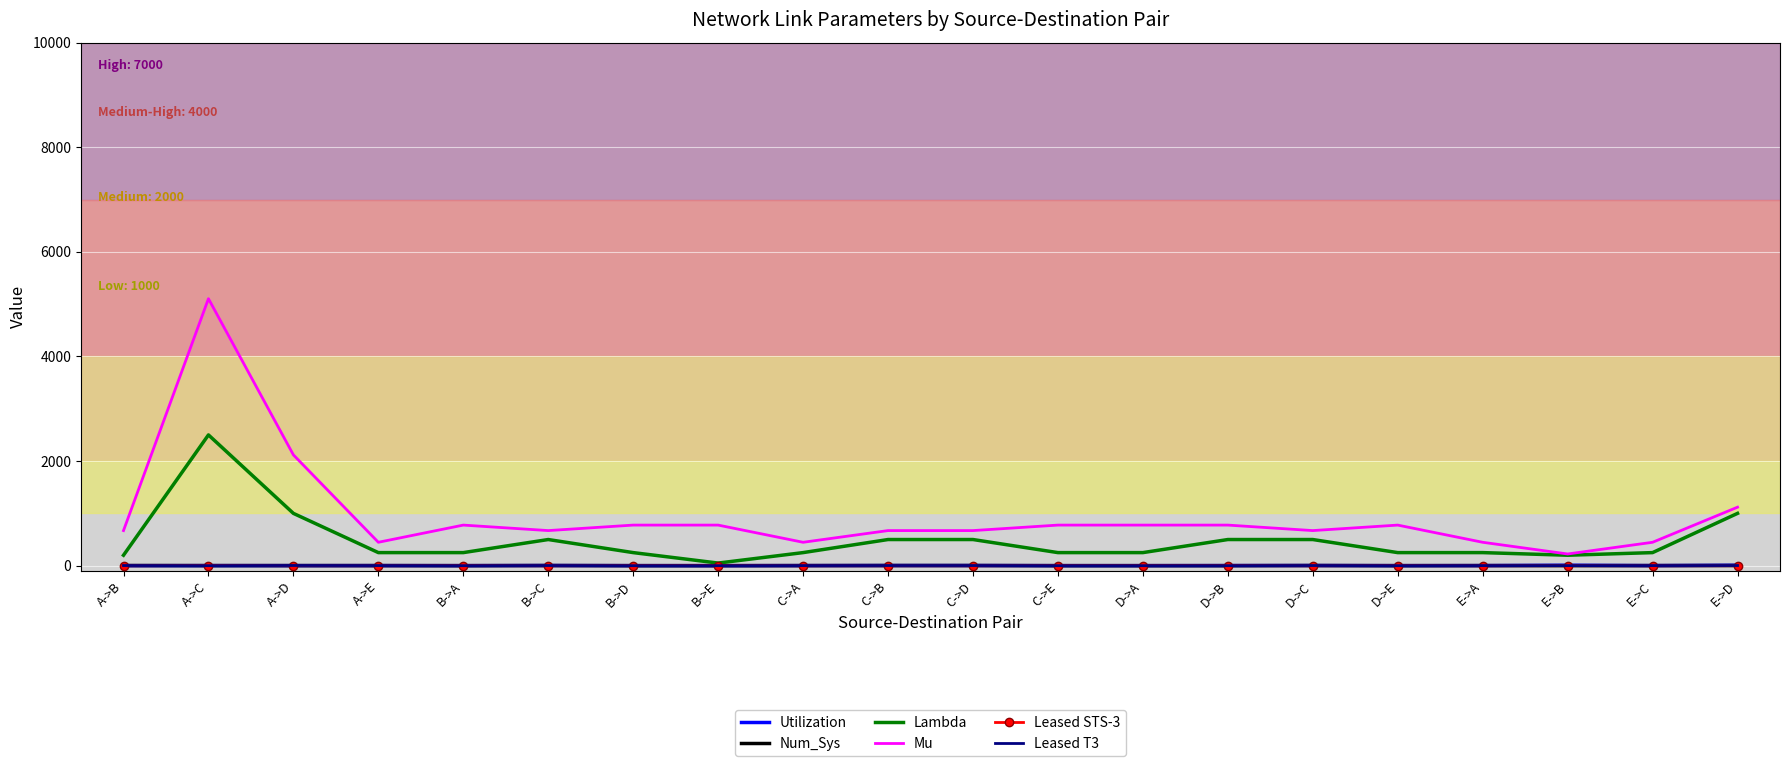

What is the minimum value for Mu?

223.7